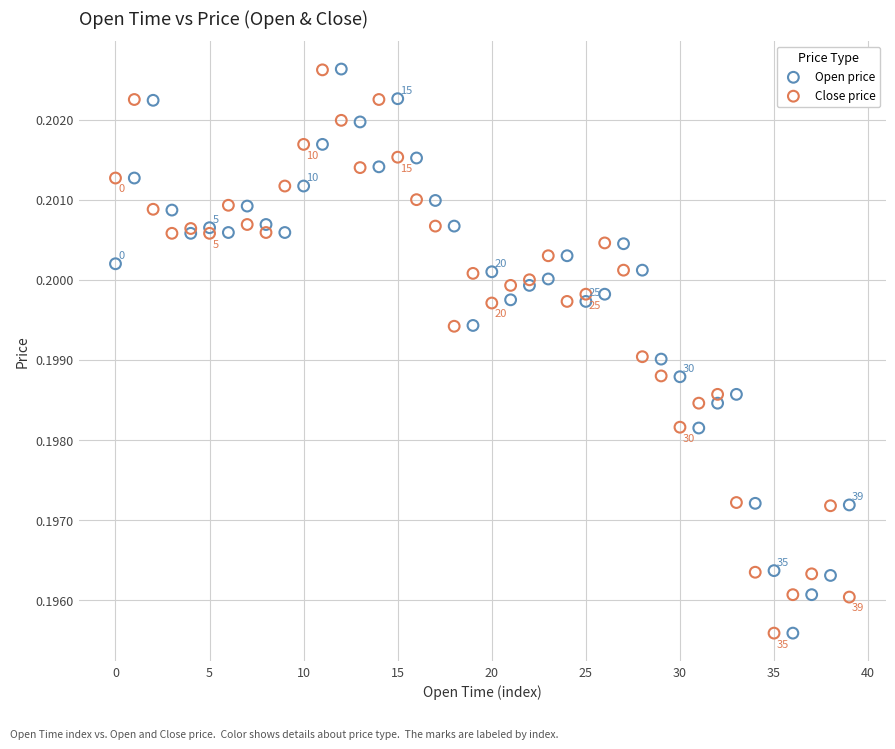

What are all the series names shown in the legend?

Open price, Close price